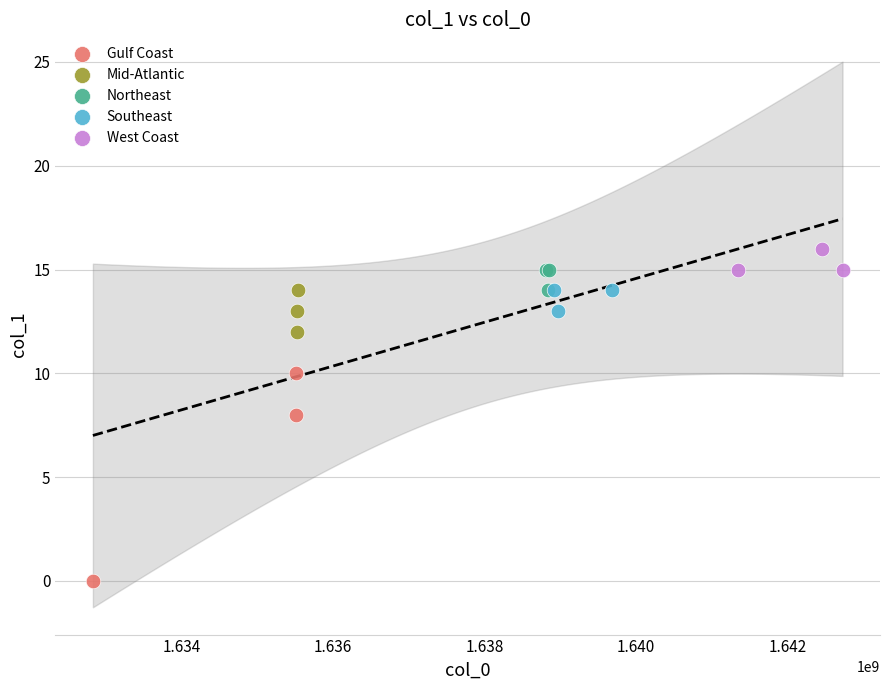

Which series contains the highest Y value?

West Coast